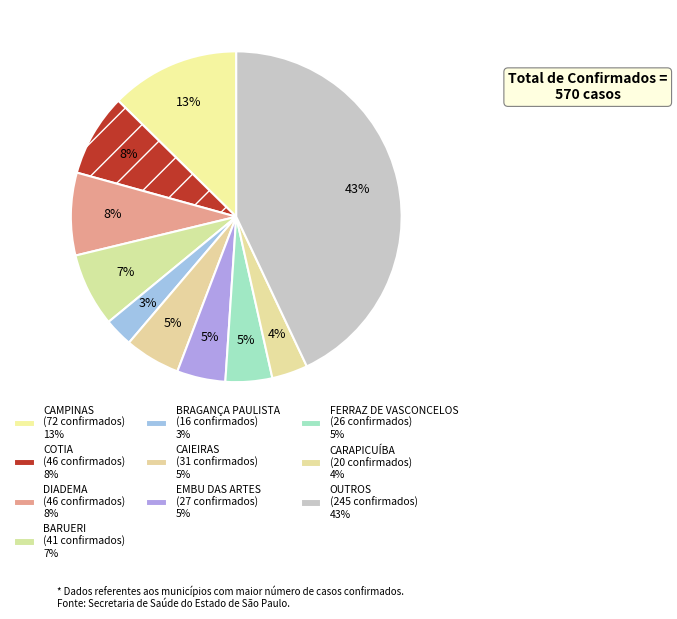

What is the change in value from CAIEIRAS to FERRAZ DE VASCONCELOS?

-5